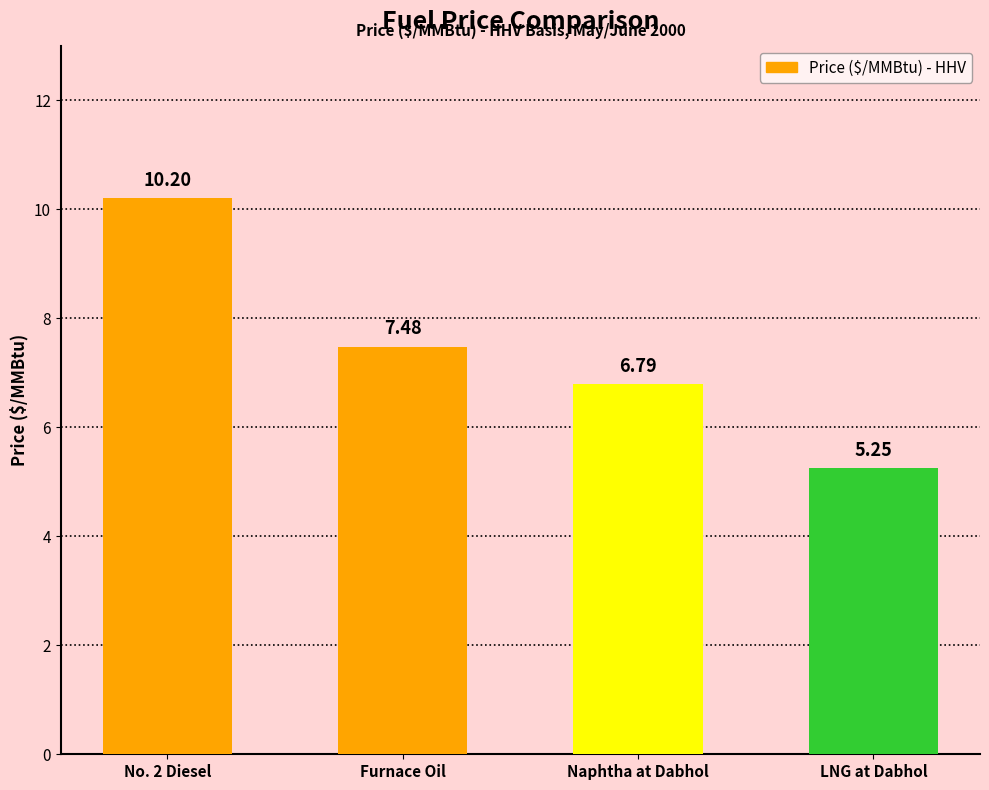

List the labels in order of value, largest first.

No. 2 Diesel, Furnace Oil, Naphtha at Dabhol, LNG at Dabhol